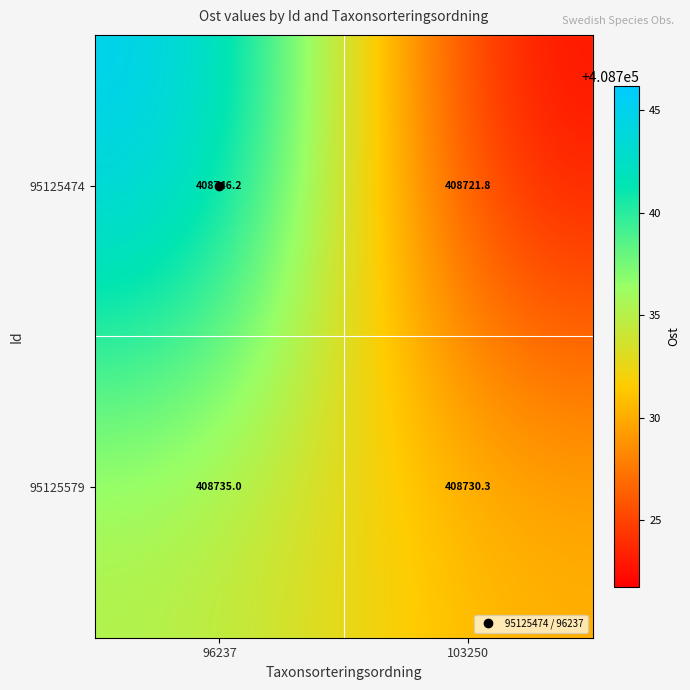

Where is 95125579 nearest to the value 408732?

103250